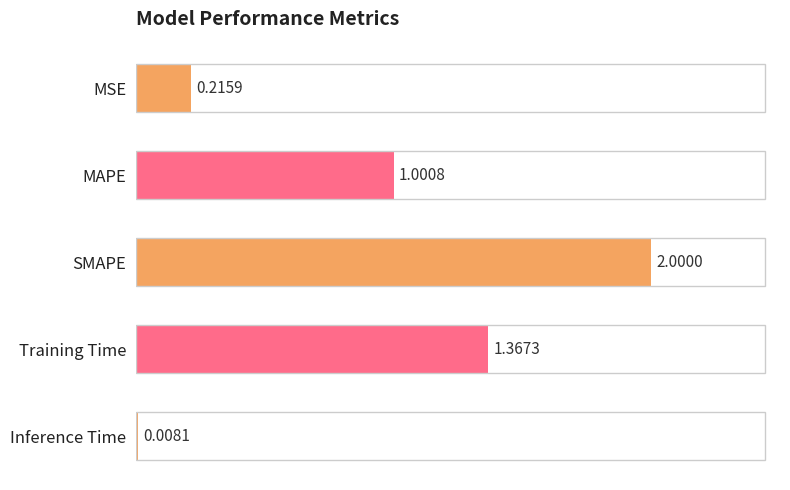

What is the greatest value displayed?

2.0